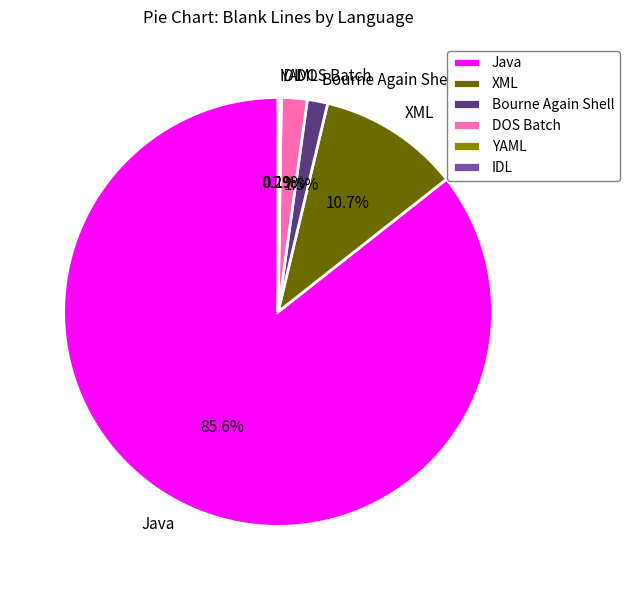

Combined, do Bourne Again Shell and XML account for over 50%?

No